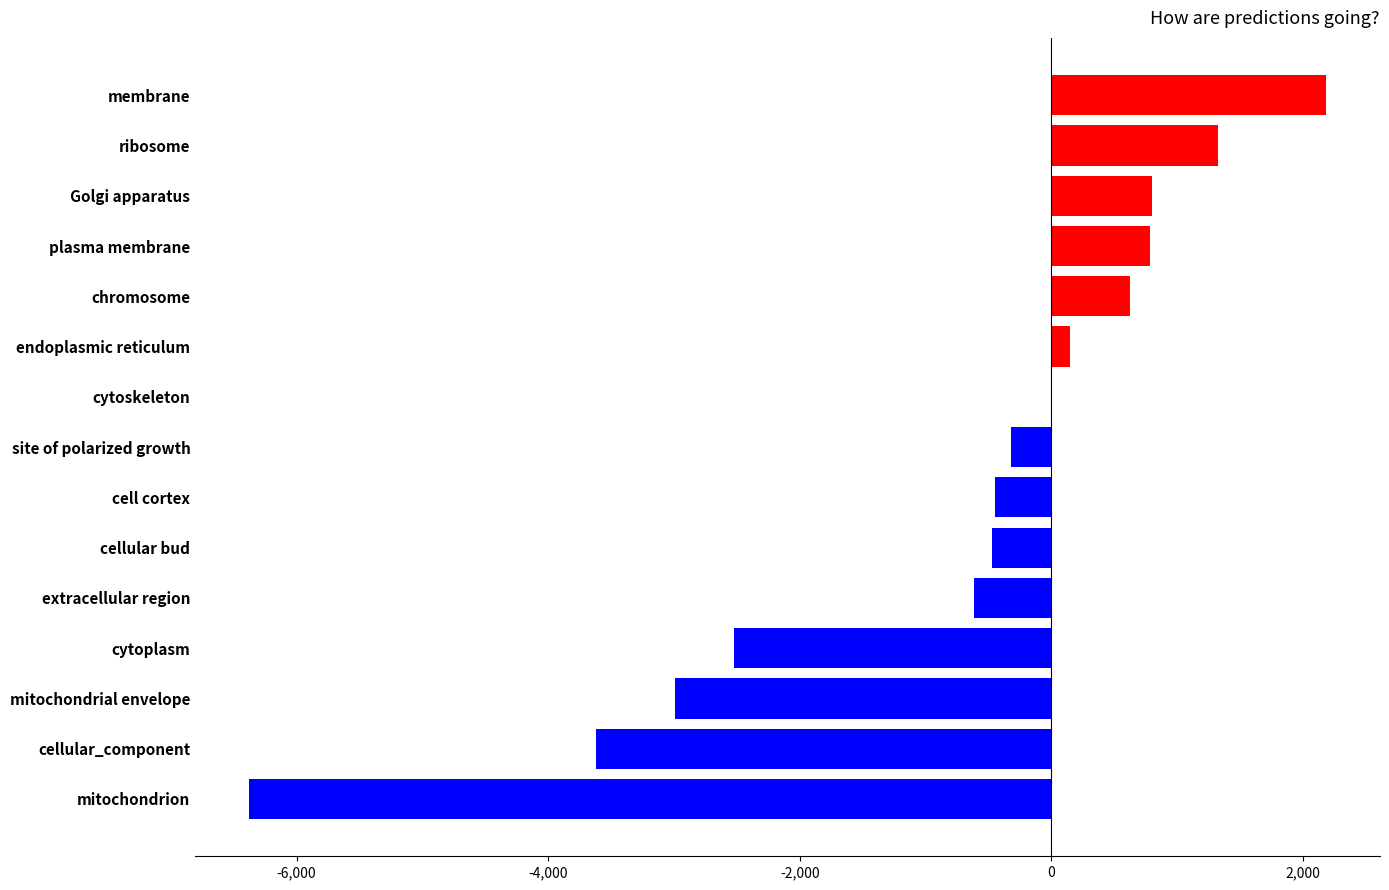

What is the change in value from cell cortex to Golgi apparatus?

+1247.3